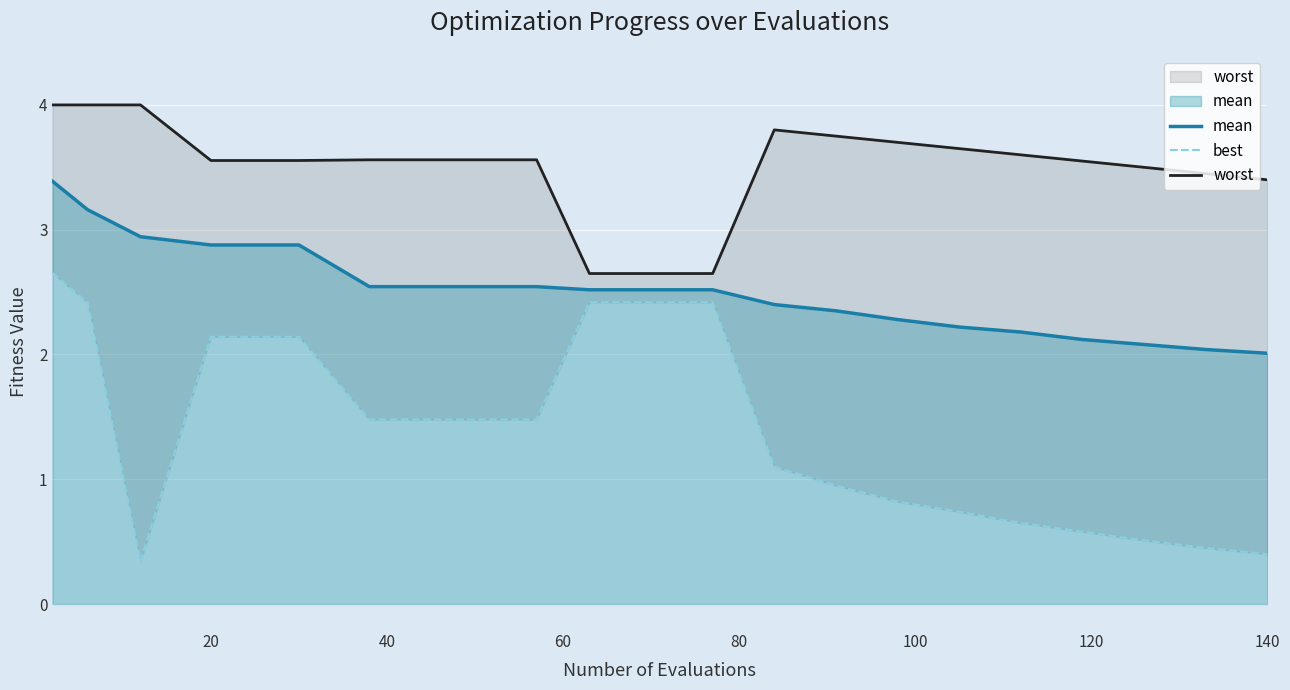

The value of mean at 20 is 1.1. True or false?

False